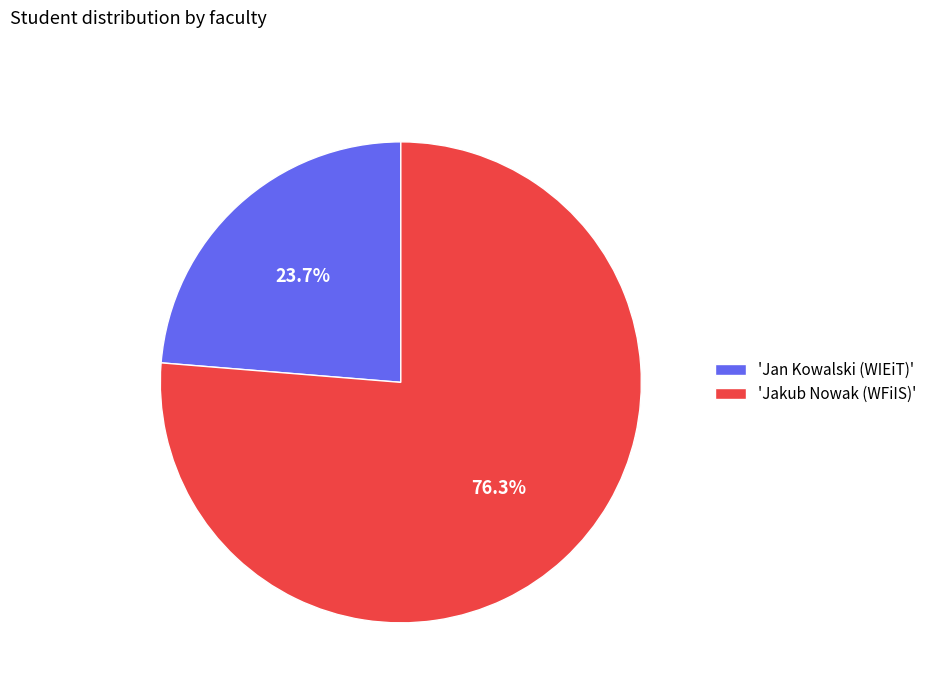

Which category has the smallest portion of the pie?

'Jan Kowalski (WIEiT)'